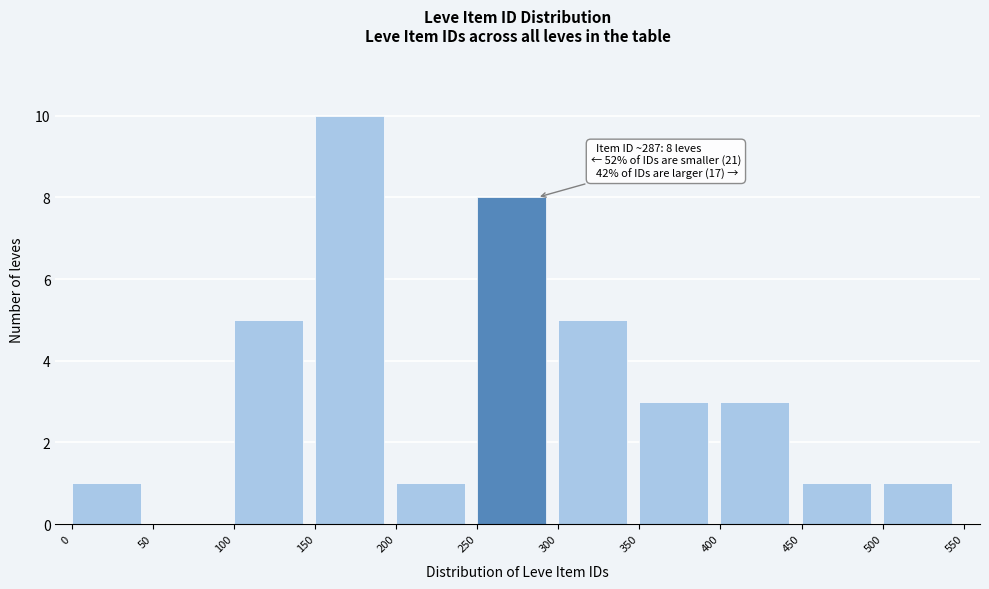

Which range on the x-axis has the tallest bar?

150 to 200